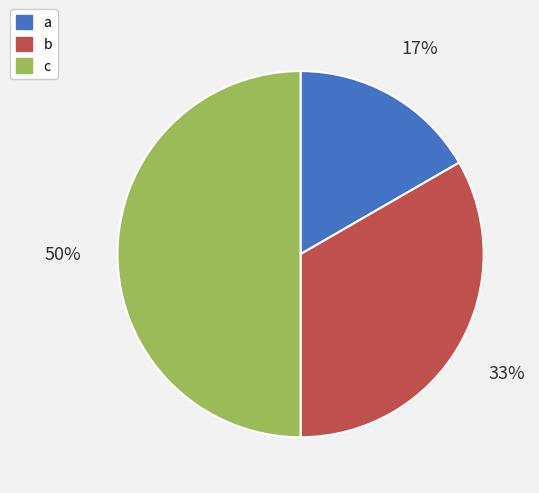

Between b and a, which is larger?

b